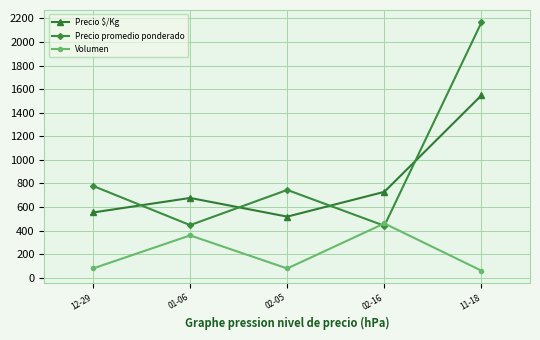

True or false: Precio $/Kg and Volumen cross at least once.

False